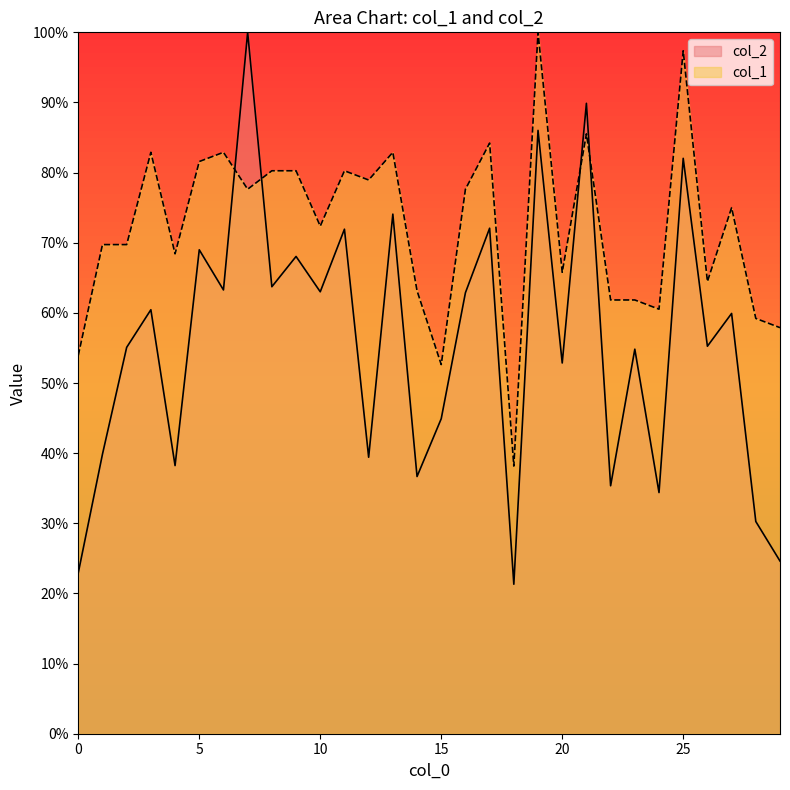

Reading right to left, list all the values displayed in this chart.

col_2: 24.6	30.3	59.9	55.2	82.0	34.4	54.8	35.4	89.9	52.9	86.0	21.3	72.1	62.9	44.9	36.7	74.1	39.4	71.9	63.0	68.0	63.7	100.0	63.3	69.0	38.2	60.5	55.1	39.9	22.9
col_1: 57.9	59.2	75.0	64.5	97.4	60.5	61.8	61.8	85.5	65.8	100.0	38.2	84.2	77.6	52.6	63.2	82.9	78.9	80.3	72.4	80.3	80.3	77.6	82.9	81.6	68.4	82.9	69.7	69.7	53.9